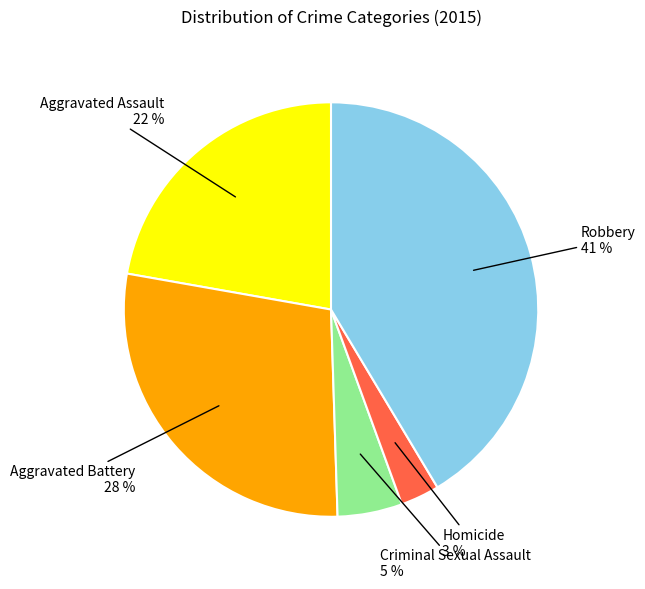

Which category has the biggest portion of the pie?

Robbery